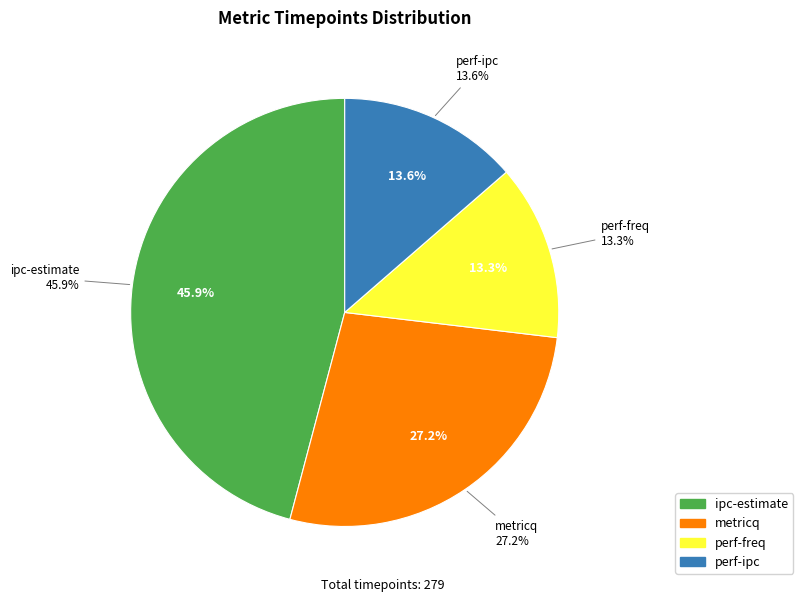

Count the number of slices in the pie.

4